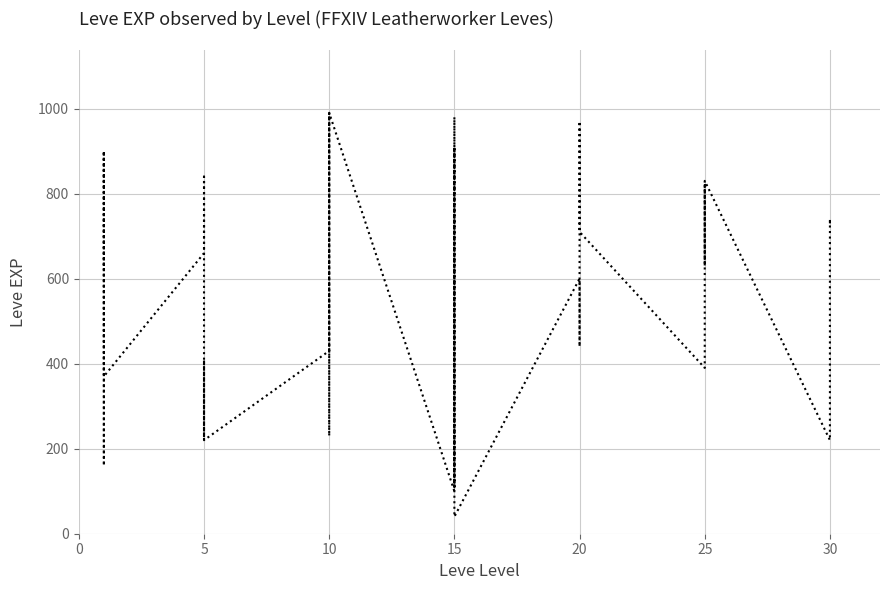

How many categories are shown in the chart?

40